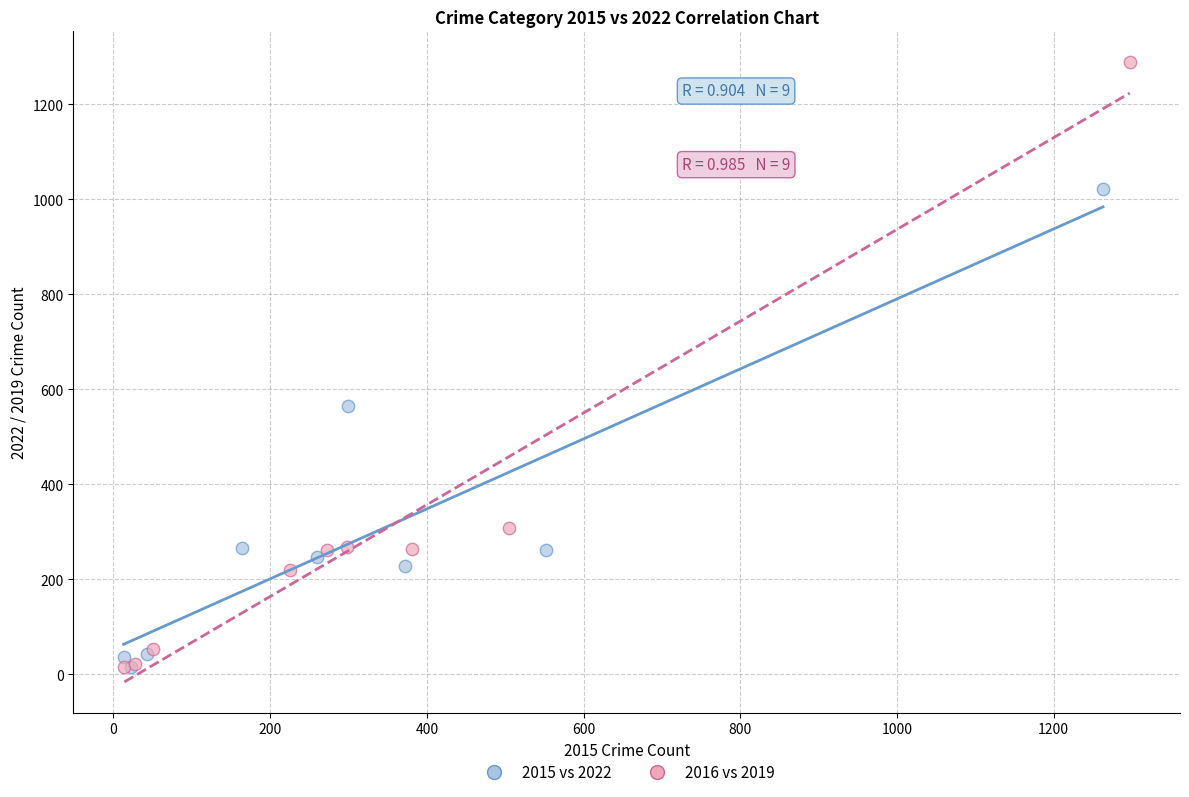

Which series contains the highest Y value?

2016 vs 2019